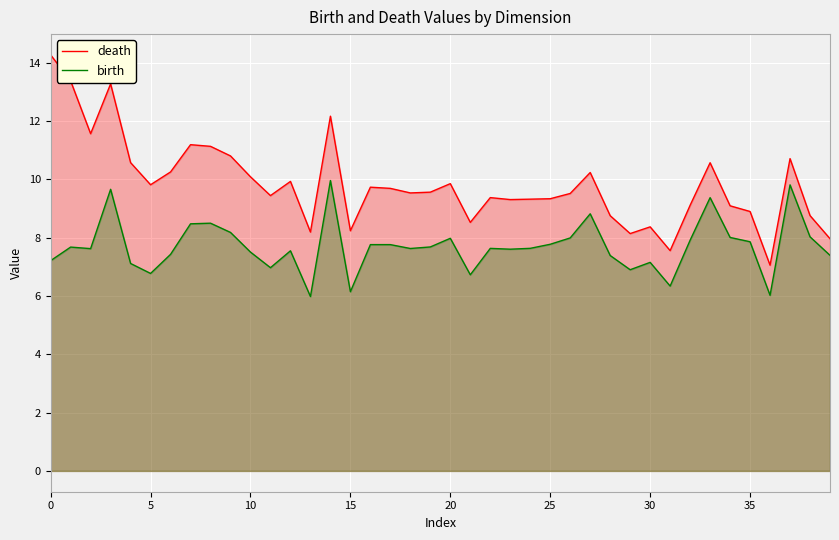

Rank the series by their maximum value, from highest to lowest.

death, birth